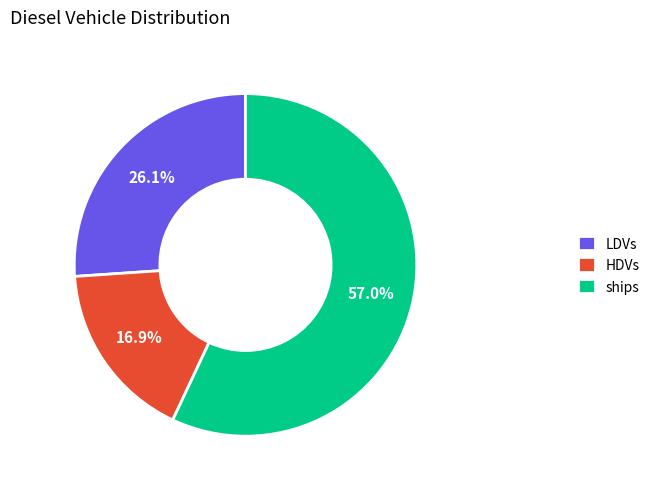

How many segments does this pie chart have?

3